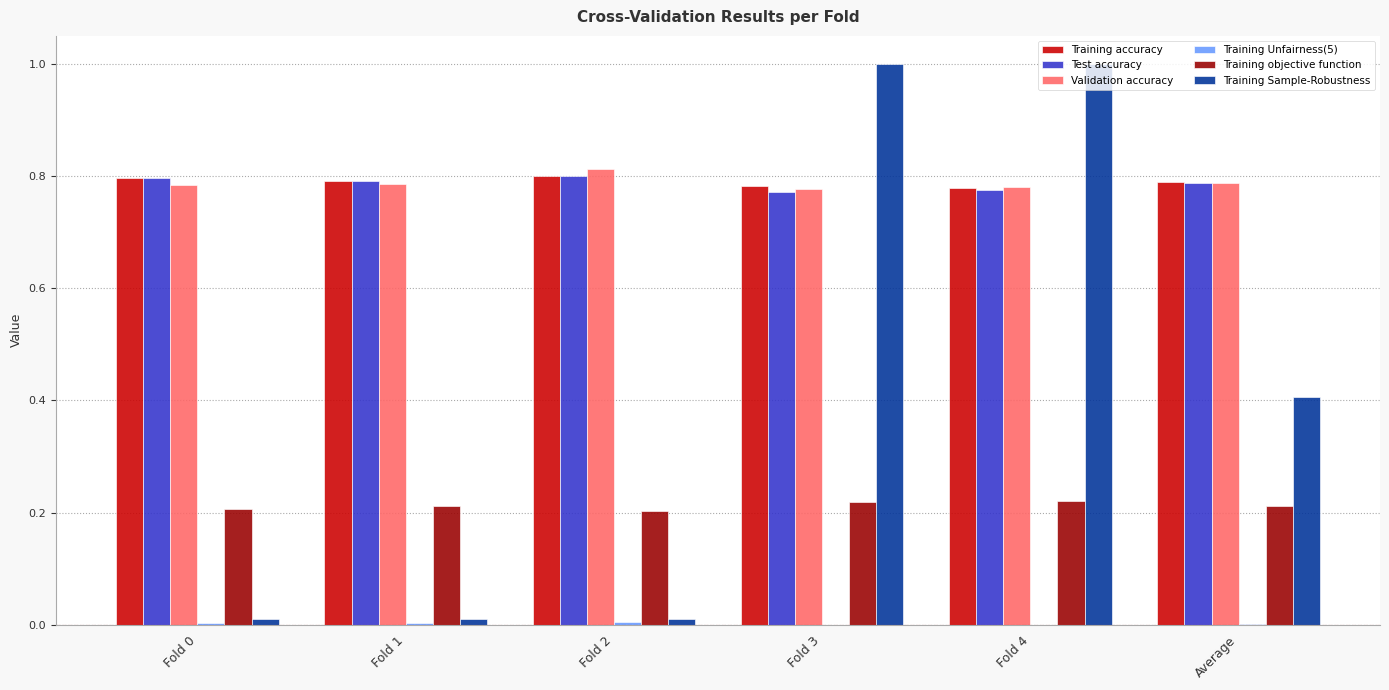

Is it true that Training Sample-Robustness equals 1.4 at Fold 3?

False